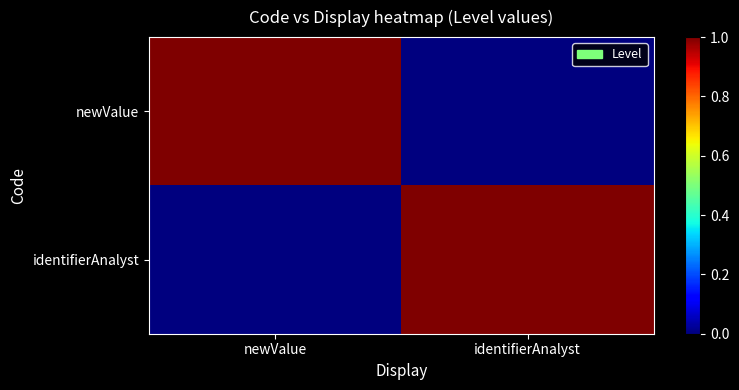

How many series are shown in this chart?

2